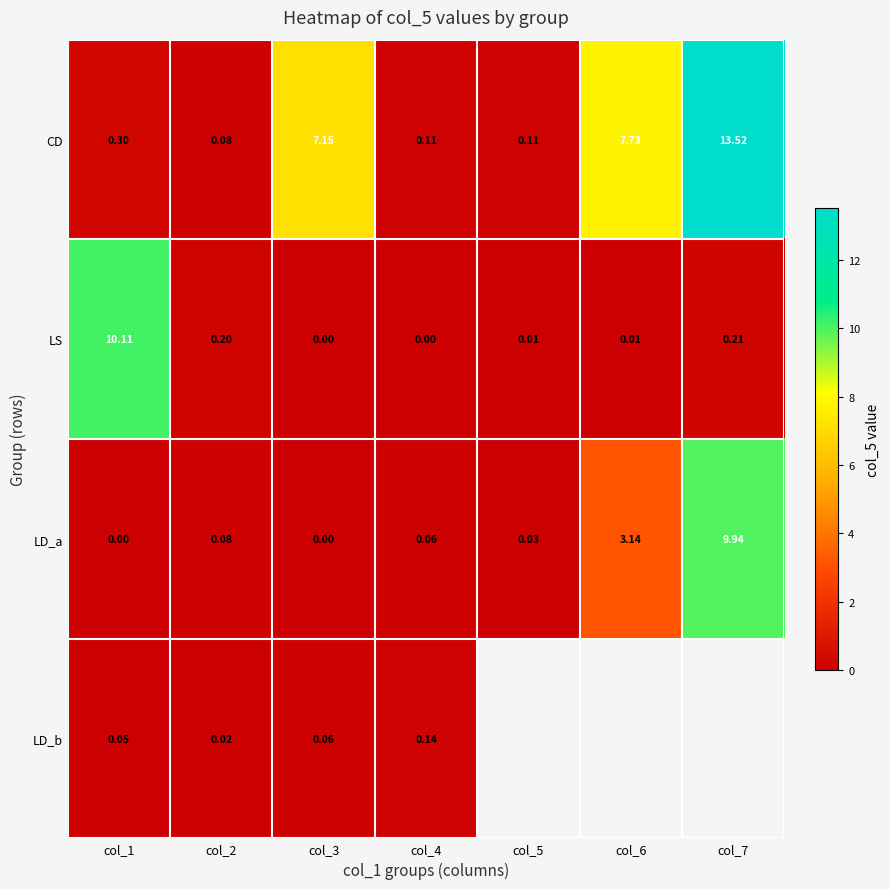

Between col_6 and col_3, which is larger?

col_6